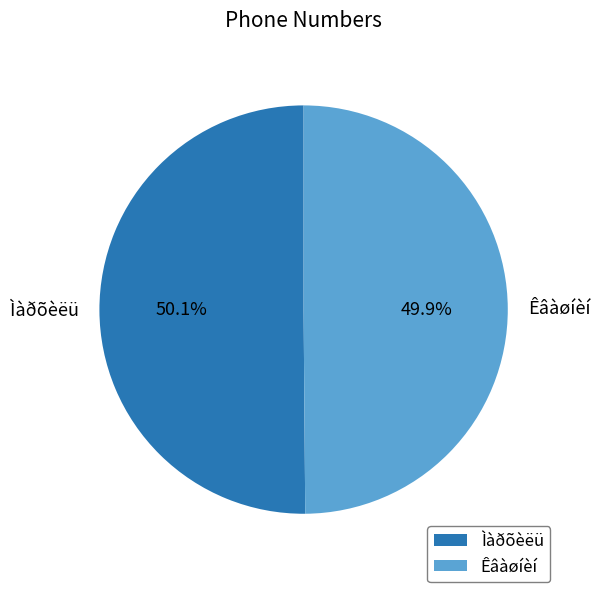

How many segments does this pie chart have?

2